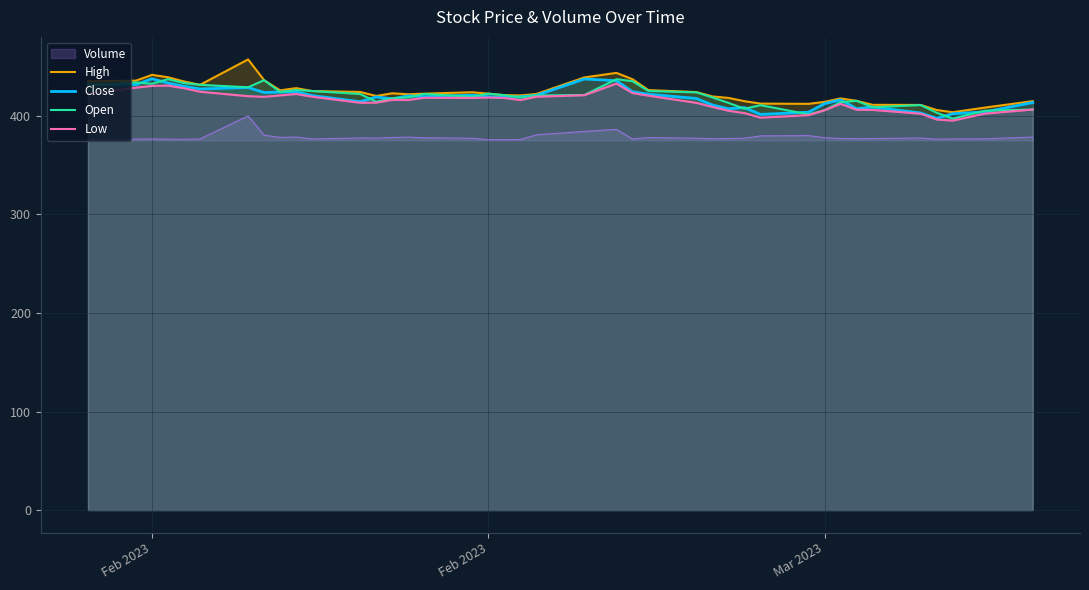

How many data points in Low are less than 418?

20